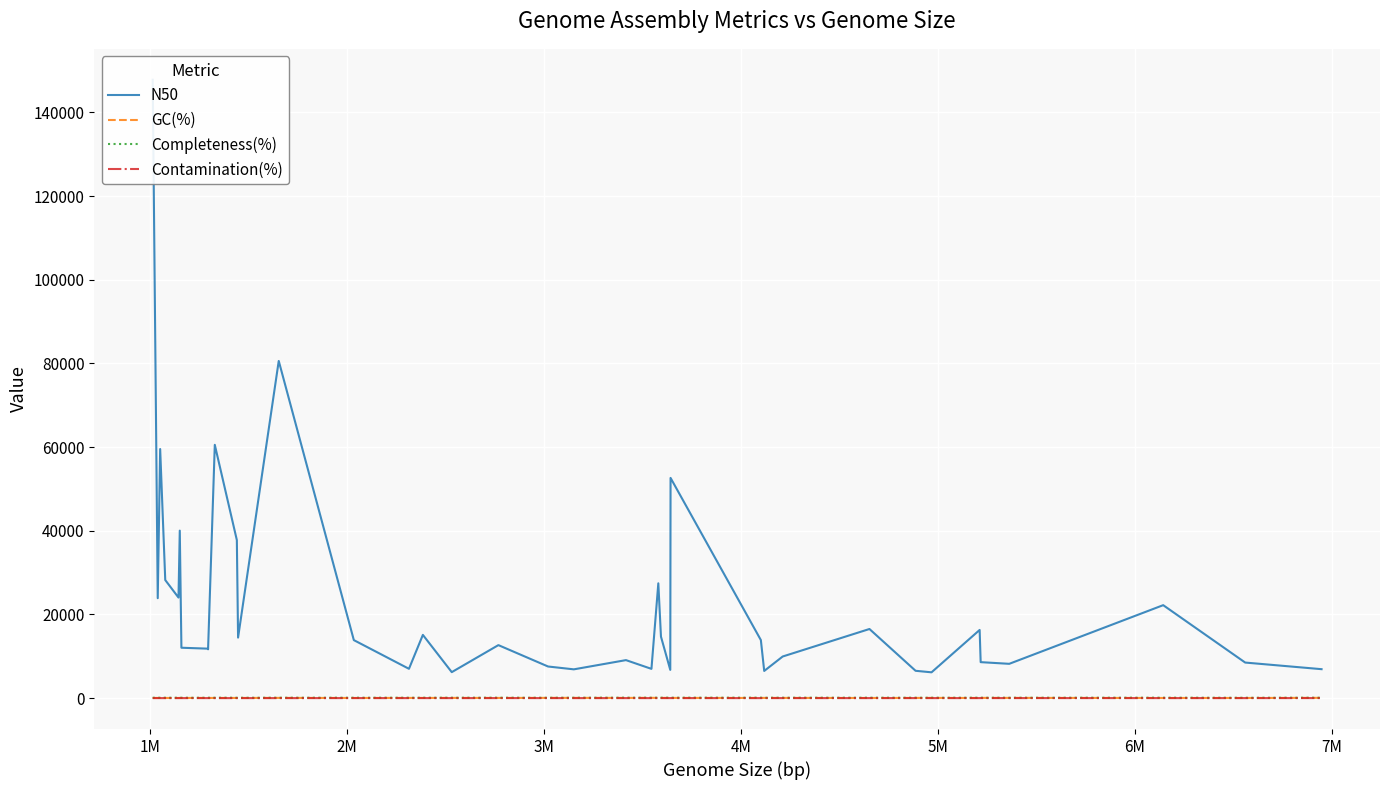

What is the difference between the second highest and second lowest values in the Contamination(%) series?

8.2